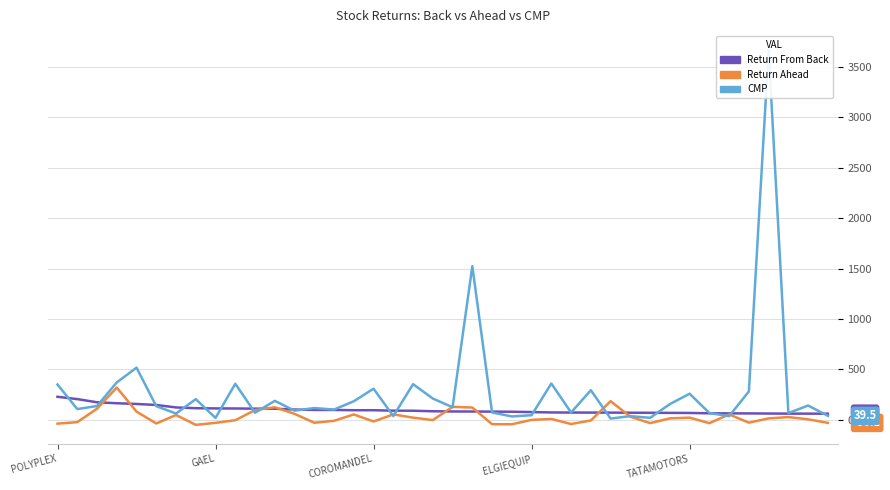

What is the label of the 15th point from the left?

14